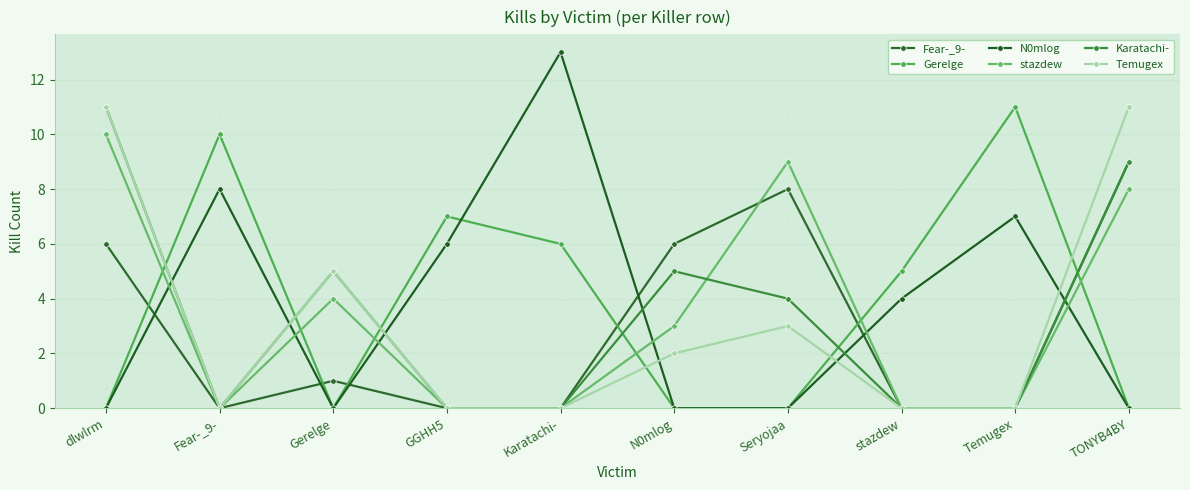

At which category is the sum across all series the highest?

dlwlrm